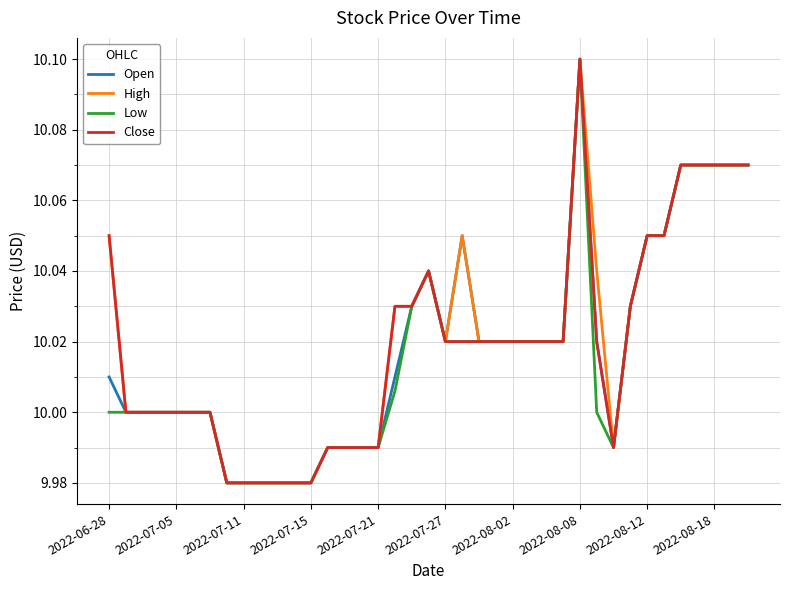

What are all the series names shown in the legend?

Open, High, Low, Close